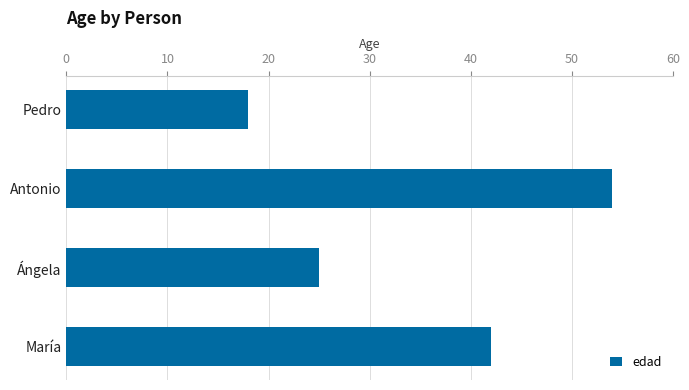

What is the ratio of the value at Ángela to the value at Antonio?

0.5